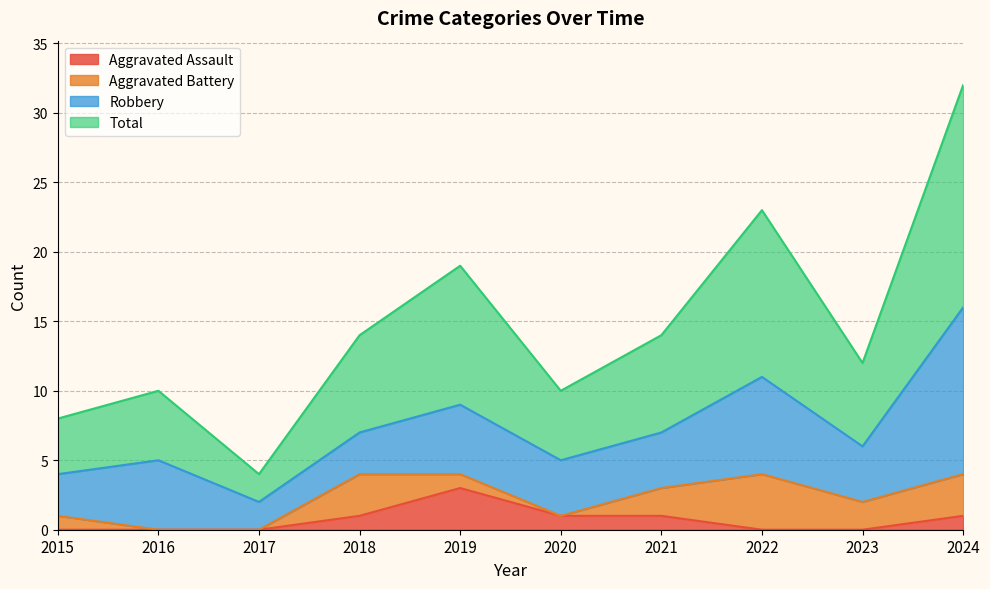

What is the difference between the maximum and minimum values in the Aggravated Assault series?

3